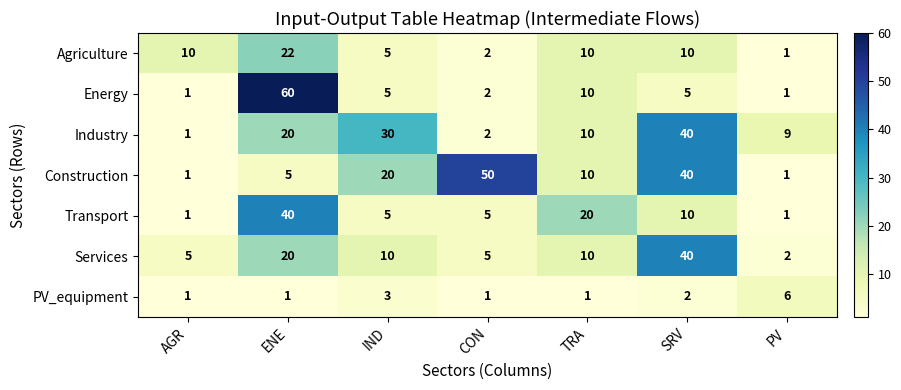

What is the total value across all series at IND?

78